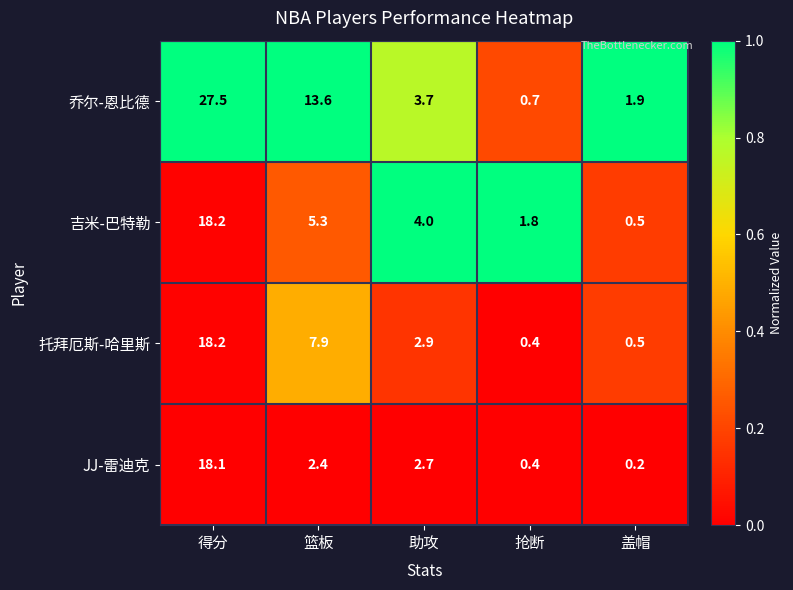

What is the difference between the 吉米-巴特勒 values at 得分 and 抢断?

16.4